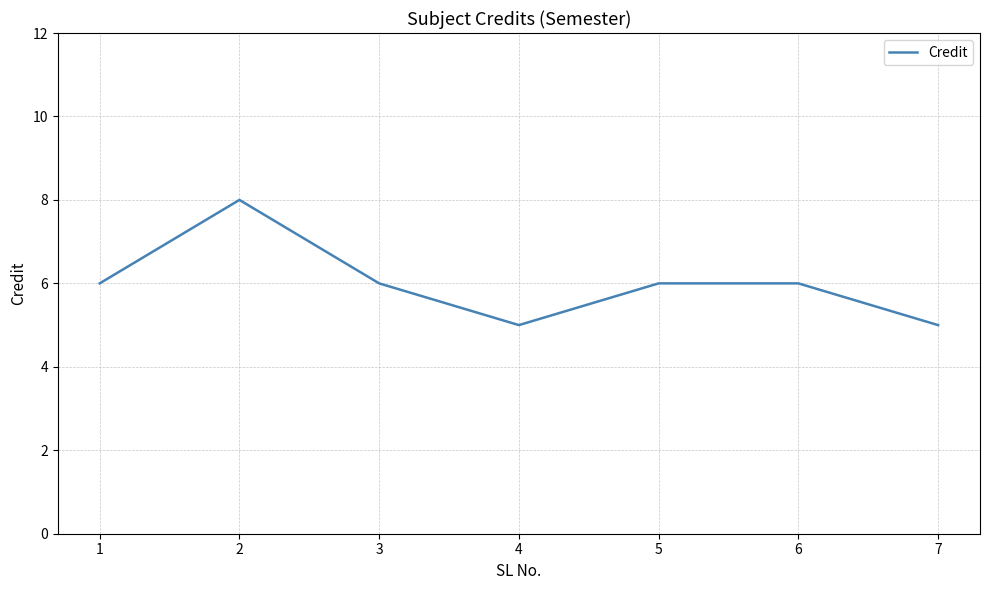

How many series are shown in this chart?

1